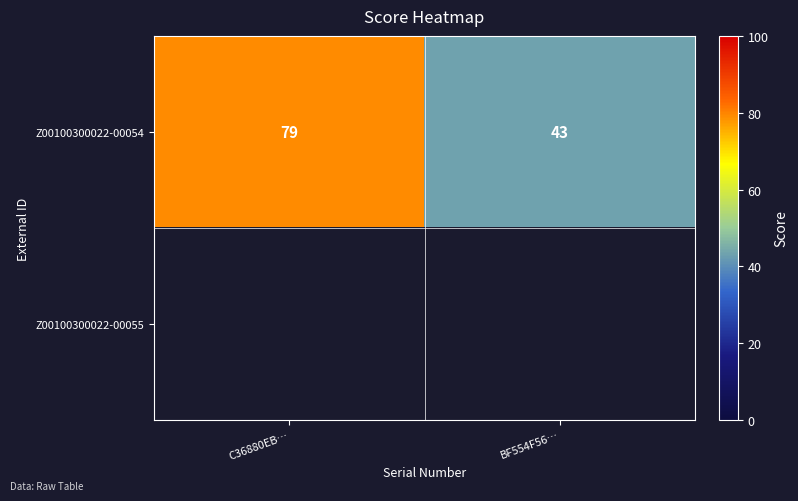

Which label corresponds to the smallest value in the chart?

BF554F56…